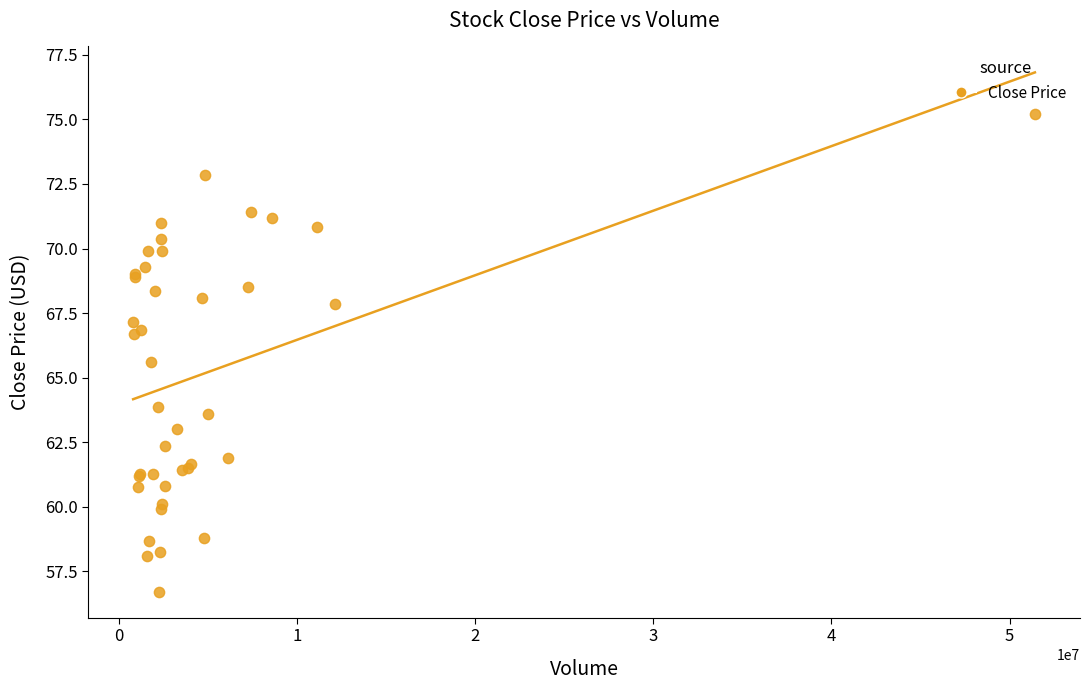

What Y value in the scatter plot is closest to 65?

65.6